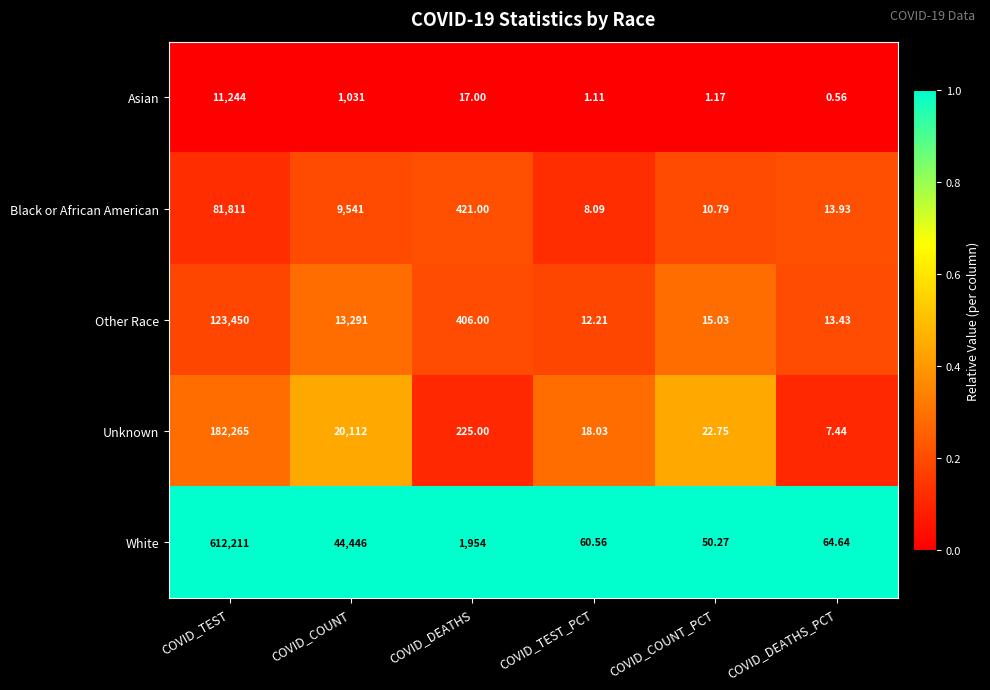

Which series has the largest range (max minus min)?

White